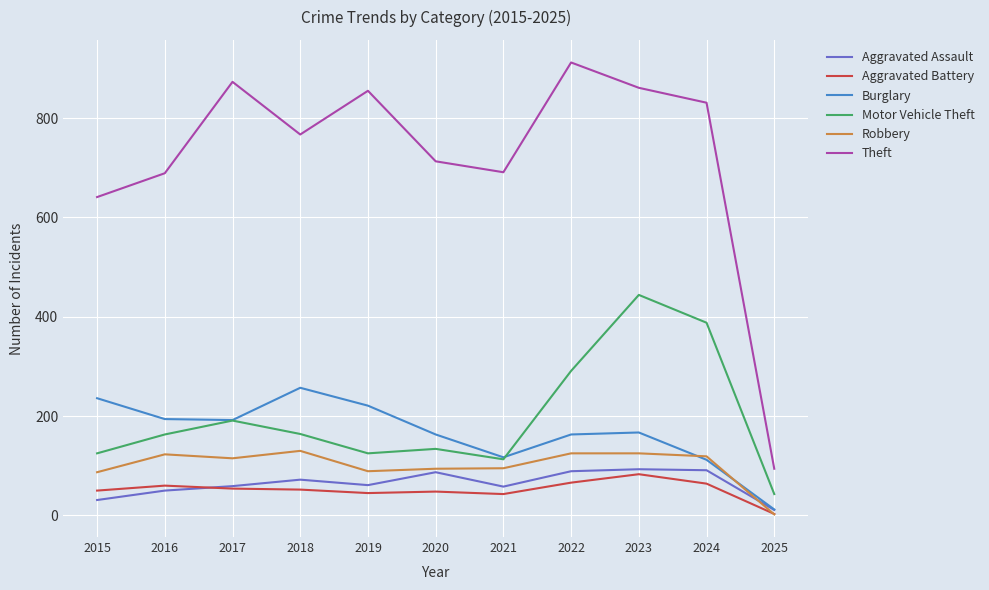

Count the number of data series in this chart.

6